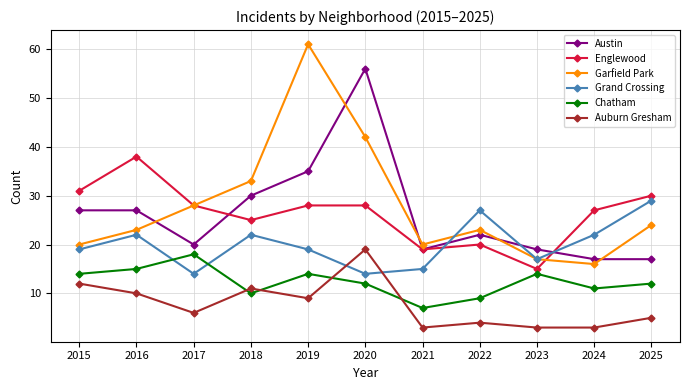

Count the number of categories in the chart.

11